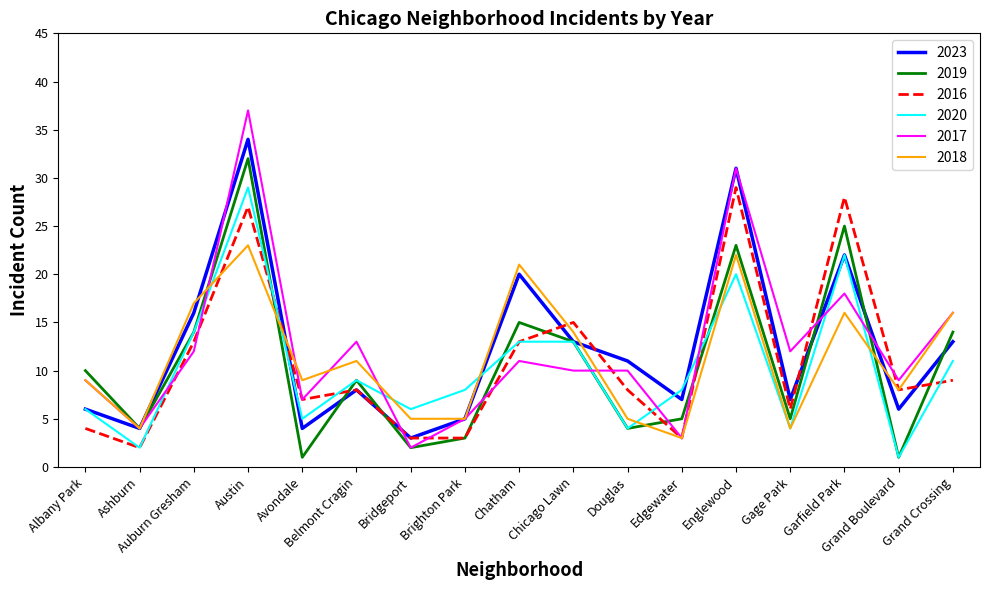

The 2017 series shows 6 at Garfield Park. True or false?

False